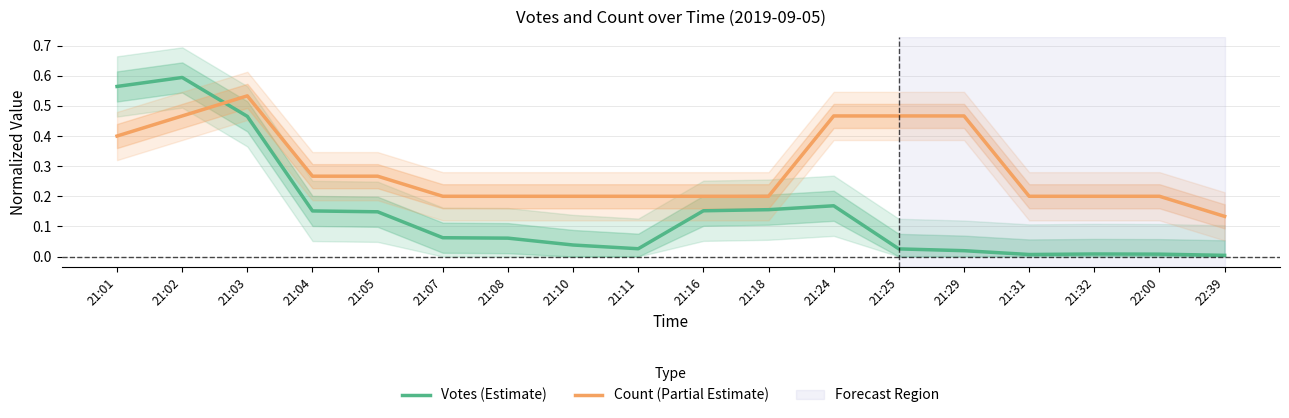

In Votes (Estimate), how many points are higher than both neighbors (excluding endpoints)?

3